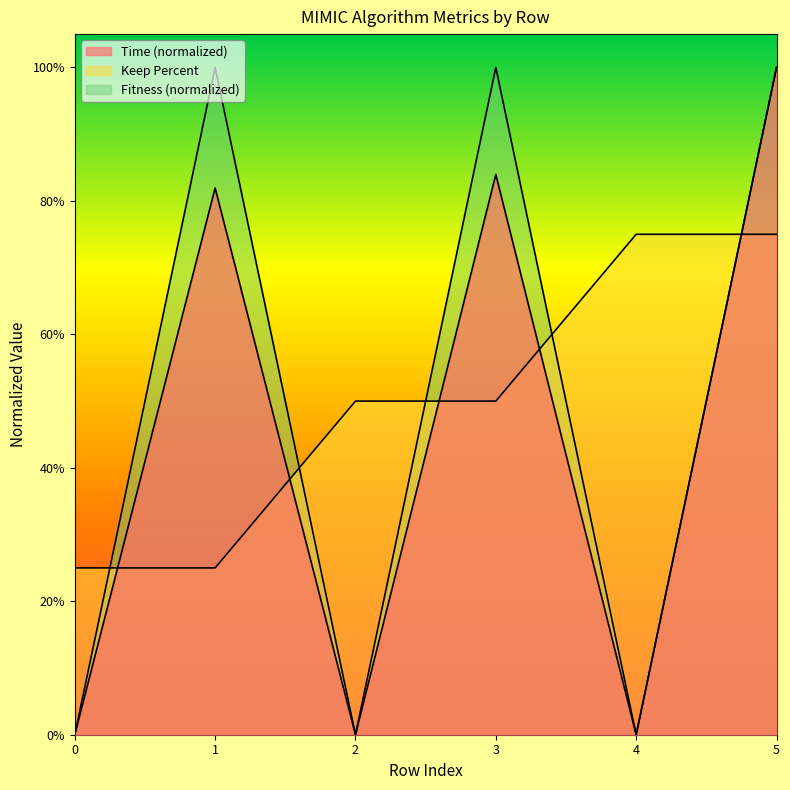

Is the value of Time at 4 greater than the value of Fitness at 5?

No